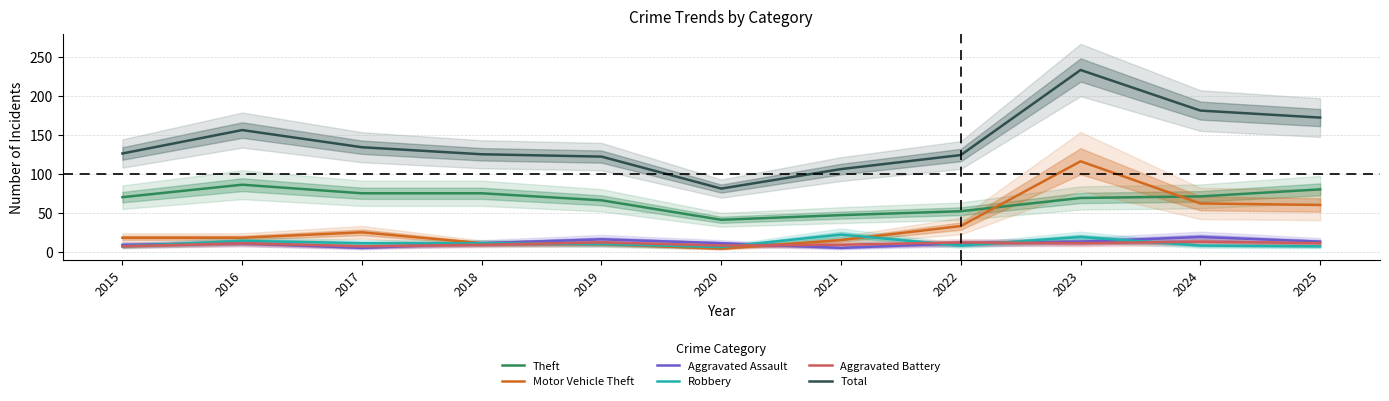

What are all the series names shown in the legend?

Theft, Motor Vehicle Theft, Aggravated Assault, Robbery, Aggravated Battery, Total